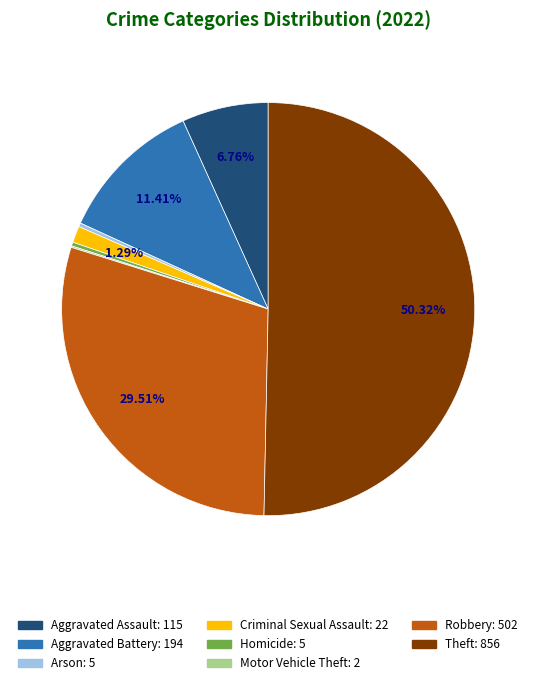

Do Homicide and Criminal Sexual Assault together represent more than half of the pie?

No